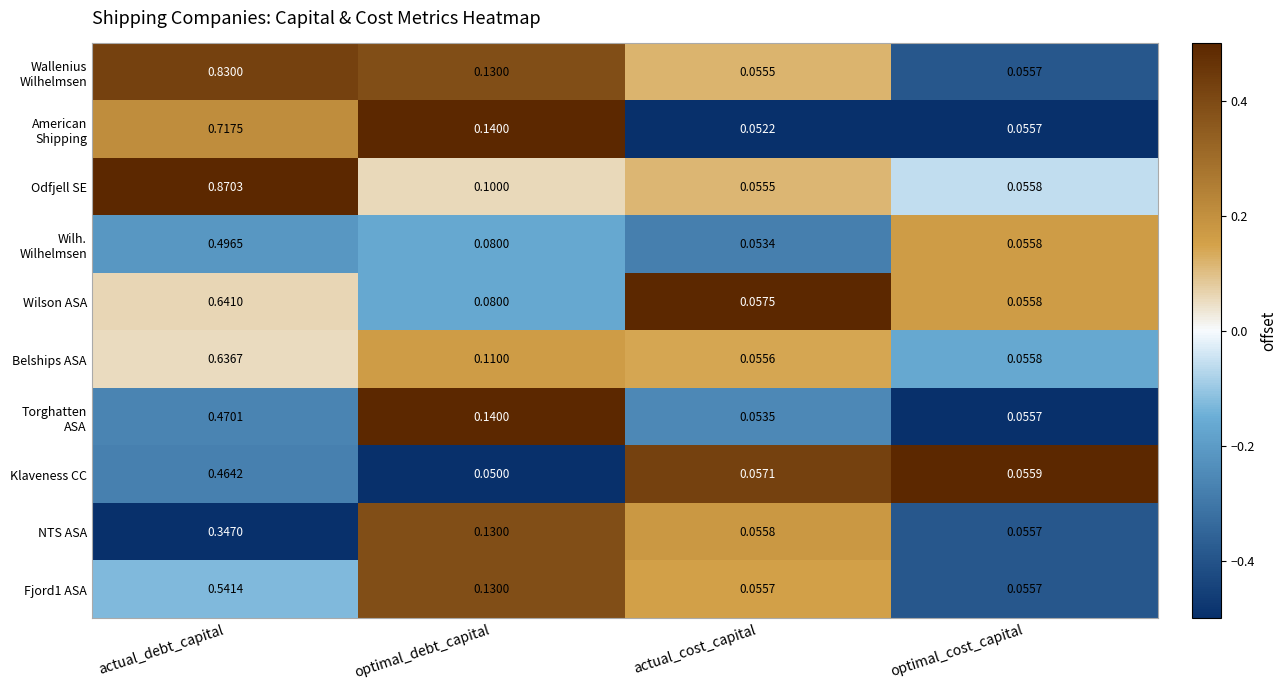

How many distinct data groups are displayed?

10